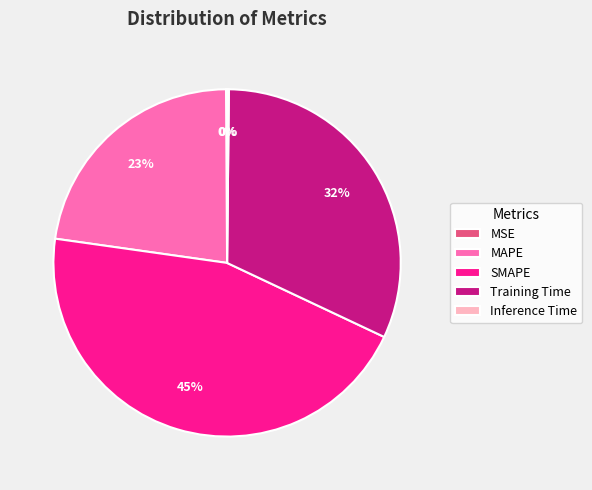

To the nearest percent, what is the difference between the largest and smallest slice percentages?

45%